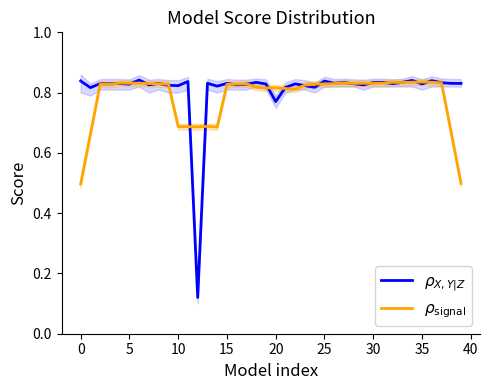

Rank the series at 22 from lowest to highest value.

$\rho_{\mathrm{signal}}$, $\rho_{X,Y|Z}$